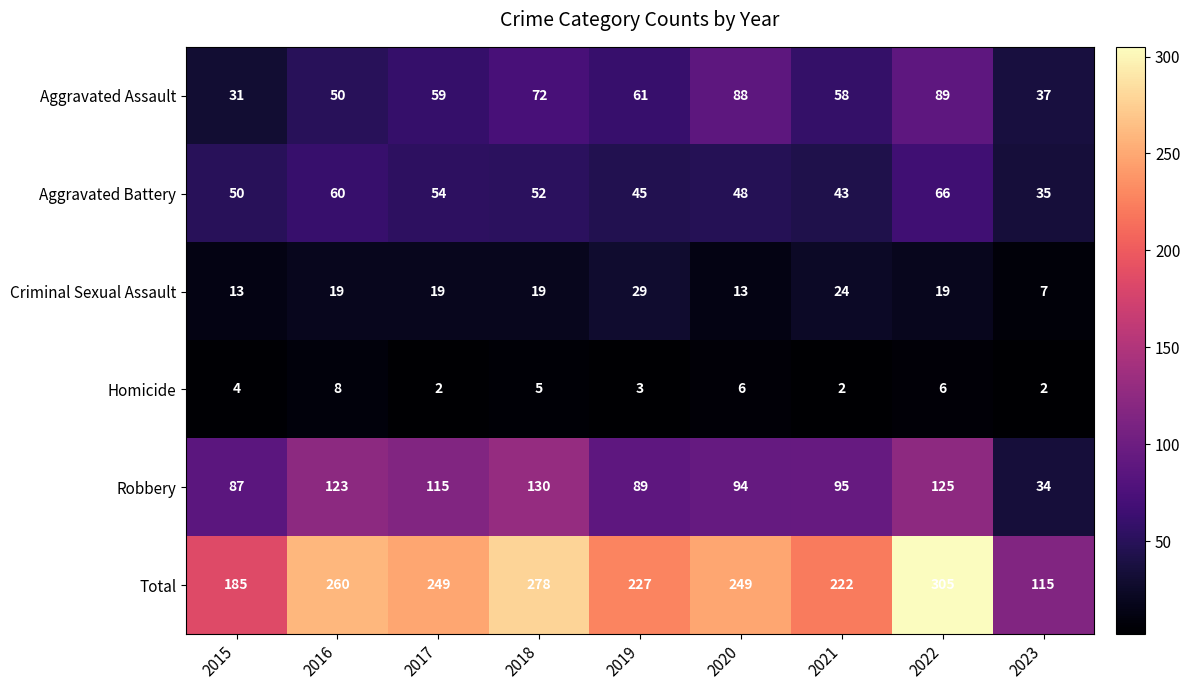

At how many categories does at least one series exceed 56?

9